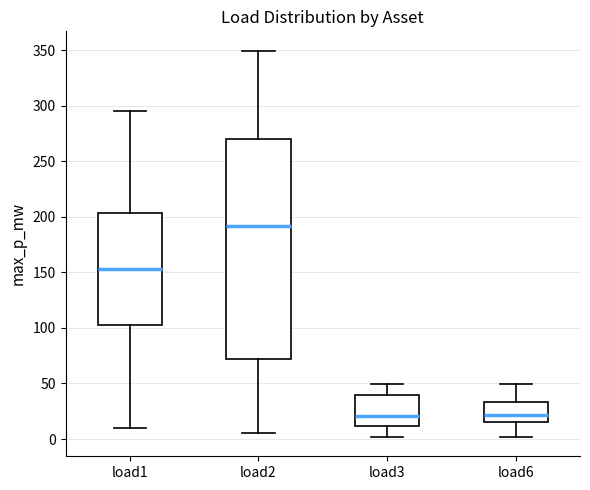

Where does the median line of the box for load2 sit on the y-axis? The values are not printed on the chart, so give them approximately, as read against the axis.

190